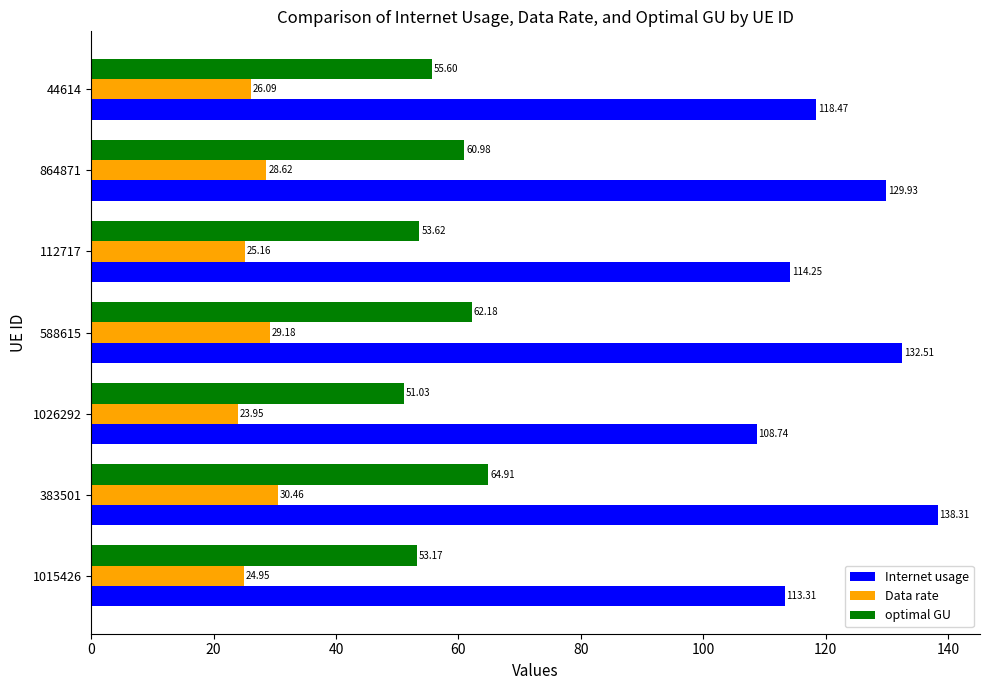

What is the difference between the highest and lowest values at 864871?

101.3